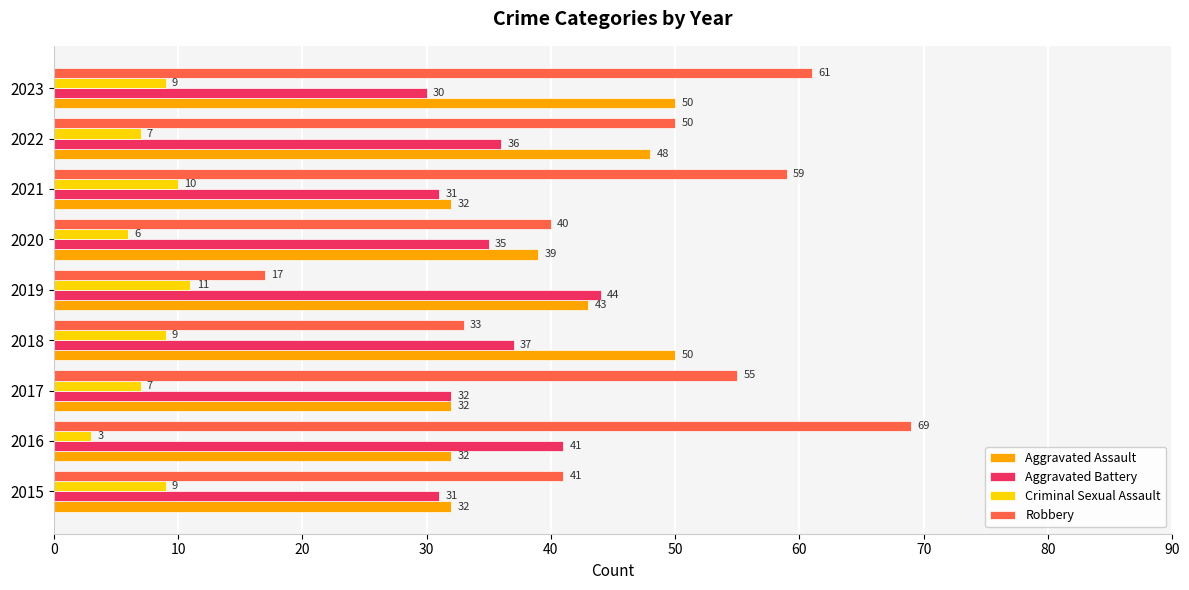

What are all the series names shown in the legend?

Aggravated Assault, Aggravated Battery, Criminal Sexual Assault, Robbery